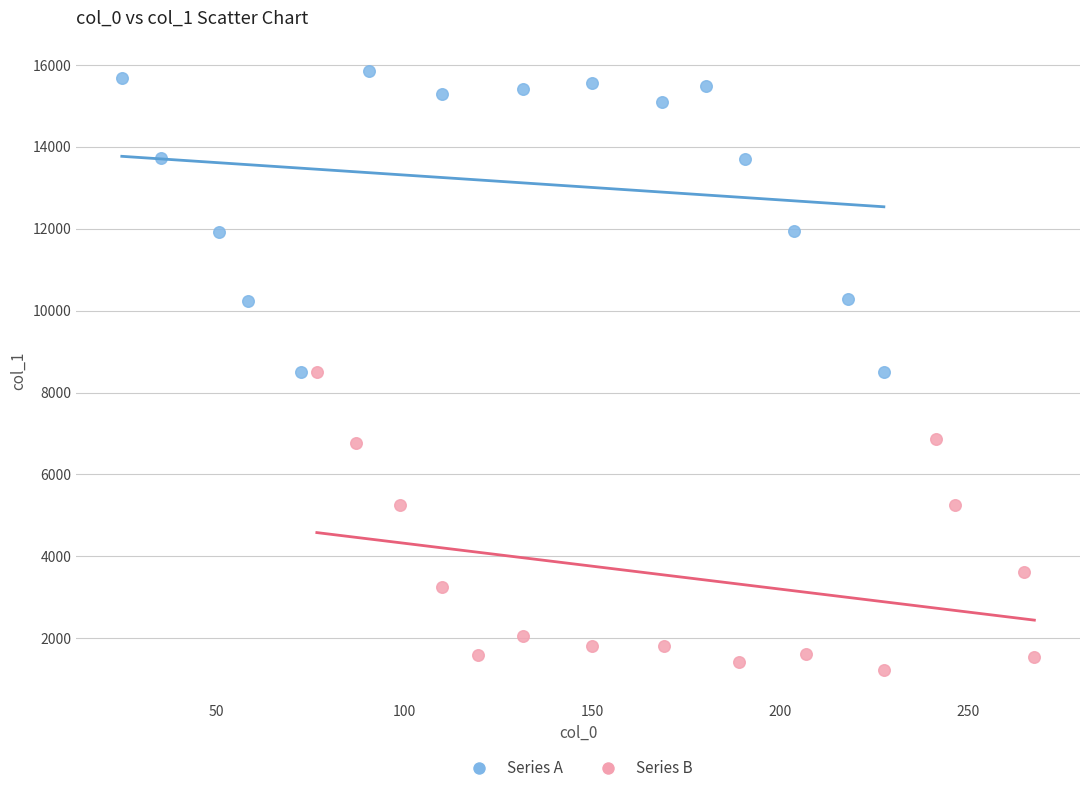

Which series reaches the minimum Y coordinate?

Series B